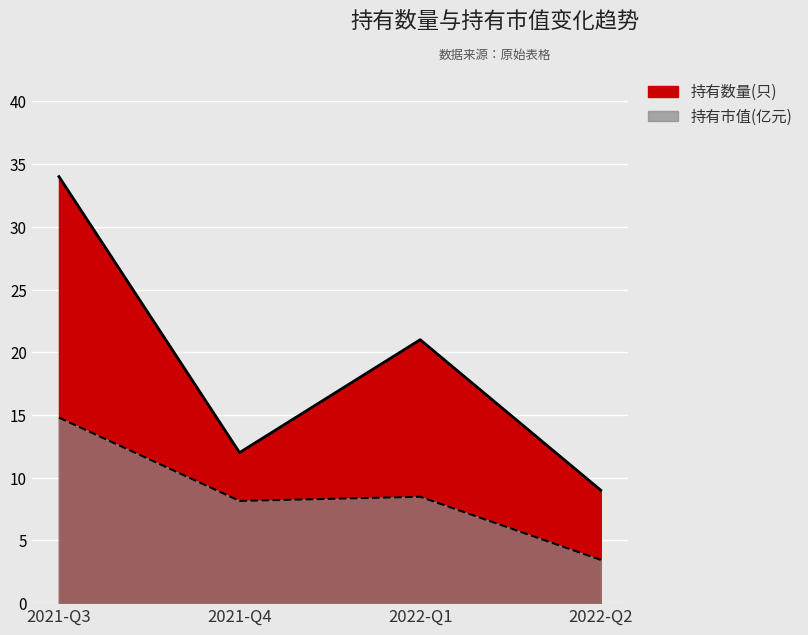

Which series has the widest spread of values?

持有数量(只)